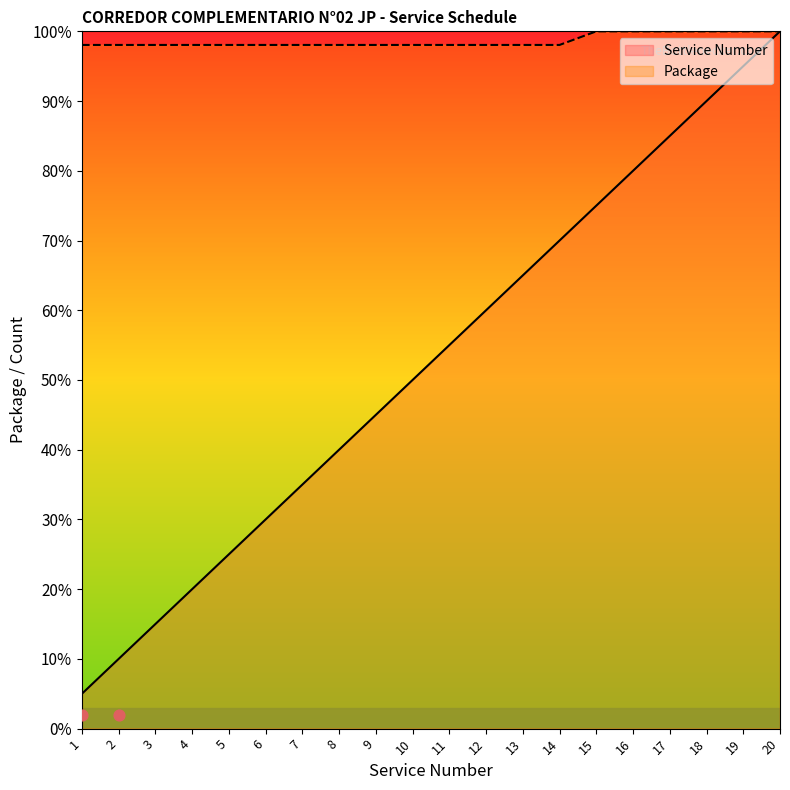

What are all the series names shown in the legend?

Service Number, Package